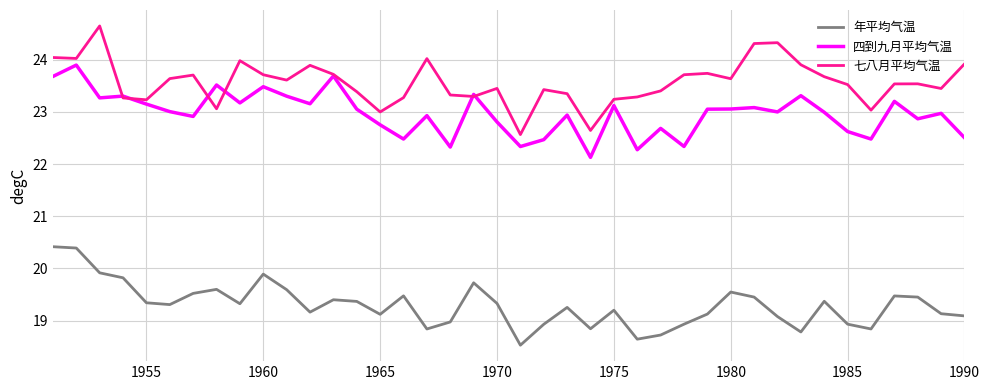

Is this an area chart (filled region under the line)?

No